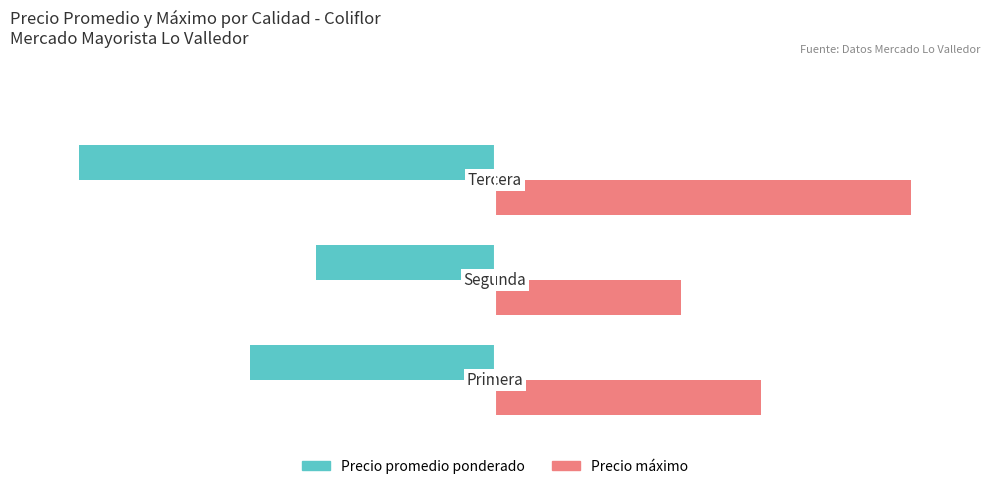

Rank the series by their average value, from highest to lowest.

Precio máximo, Precio promedio ponderado